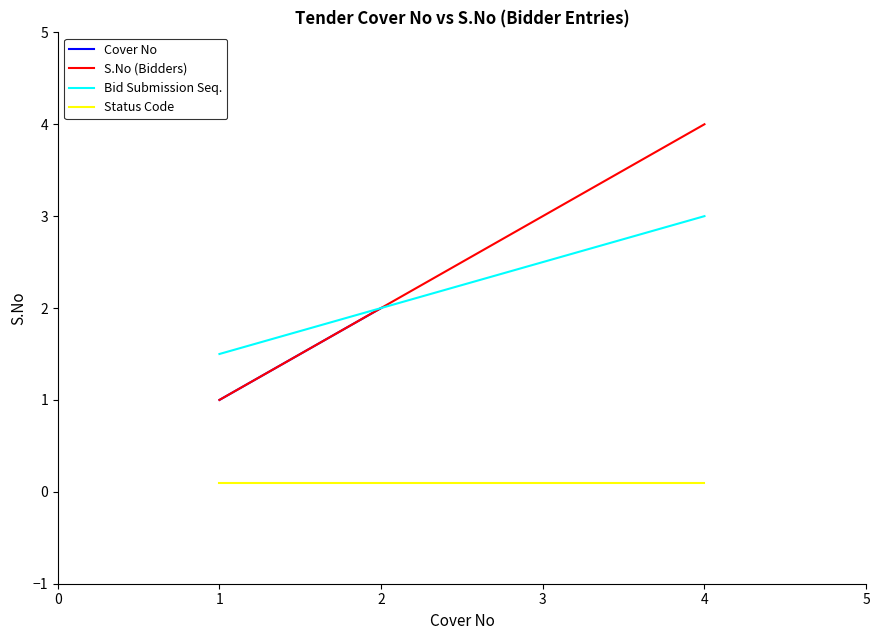

What is the value of the 3rd point from the left?

3